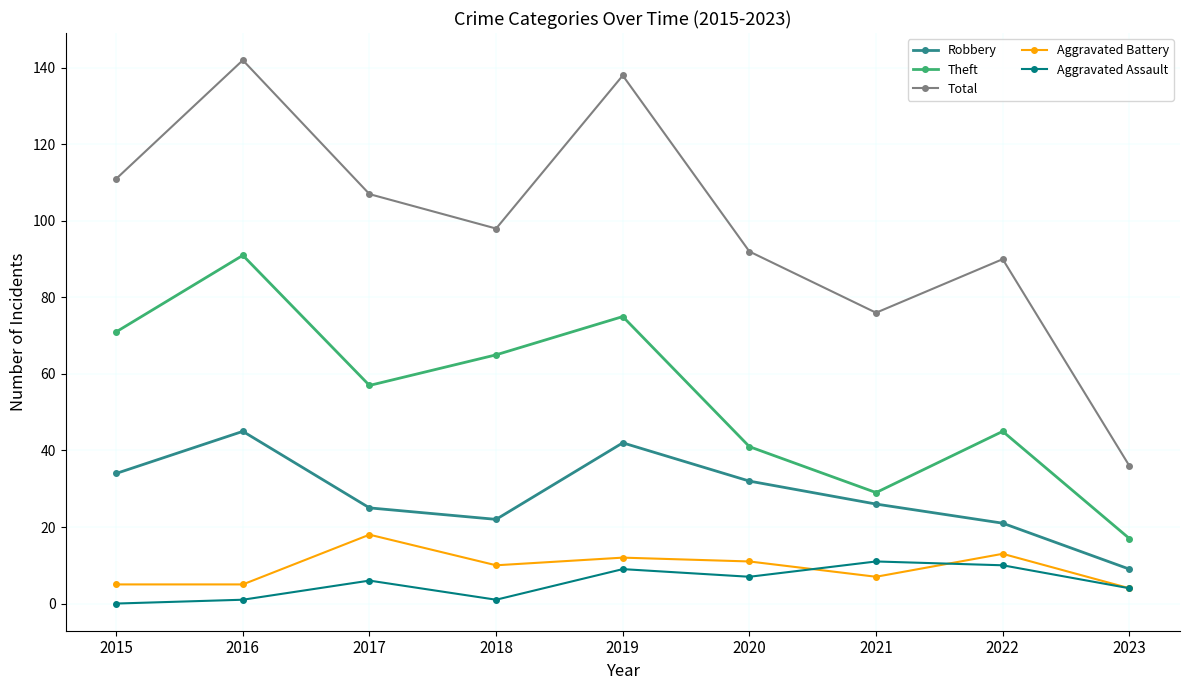

Which series has the largest range (max minus min)?

Total